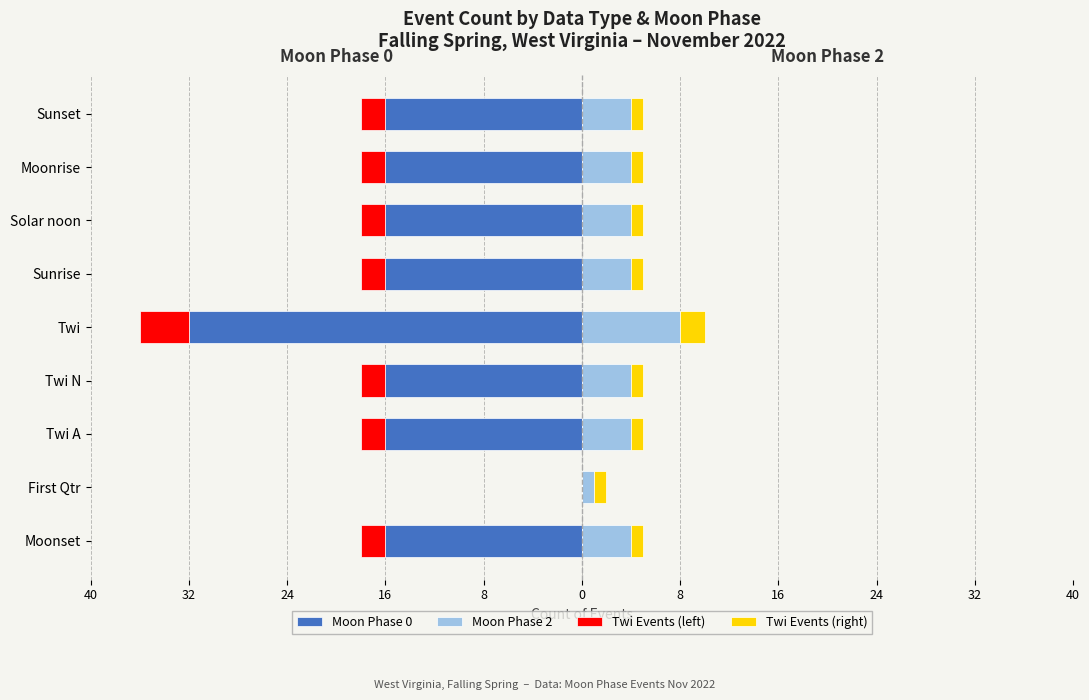

Between Moonrise and Moonset, which is larger?

Moonrise